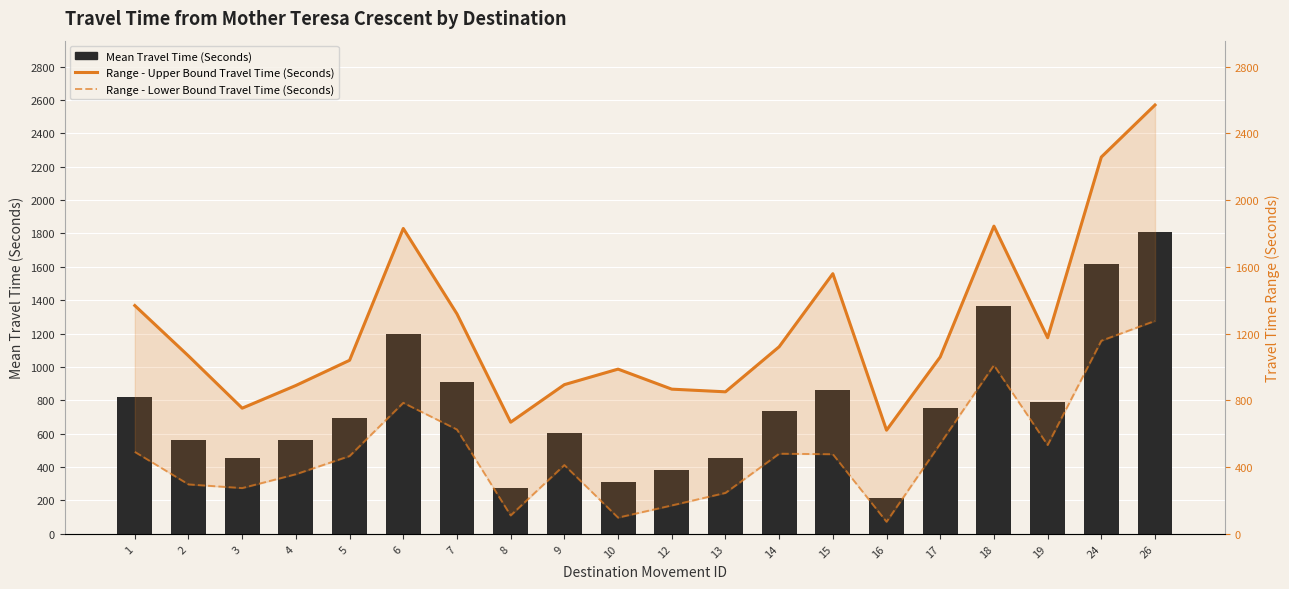

What is the sum of the Mean Travel Time (Seconds) values at 13 and 16?

670